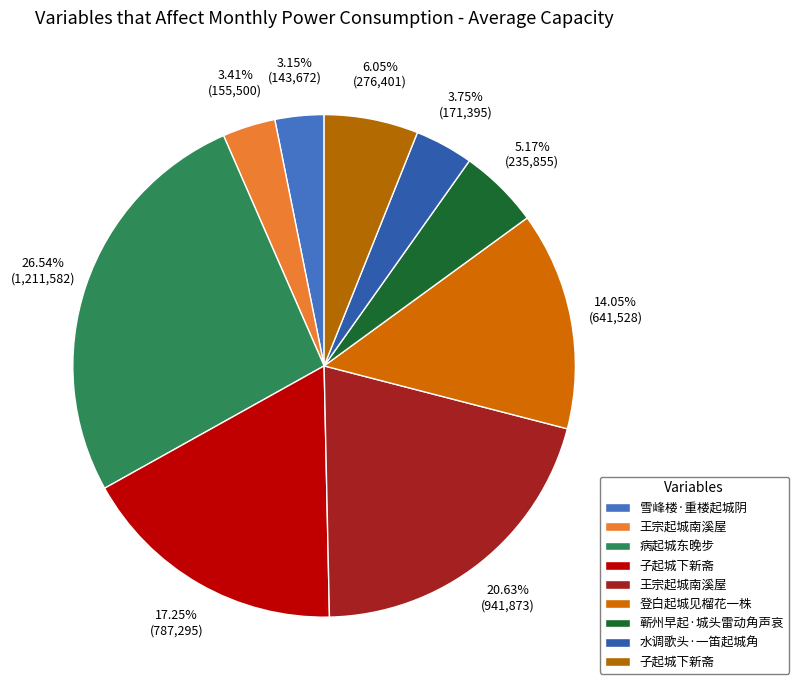

How many segments does this pie chart have?

9